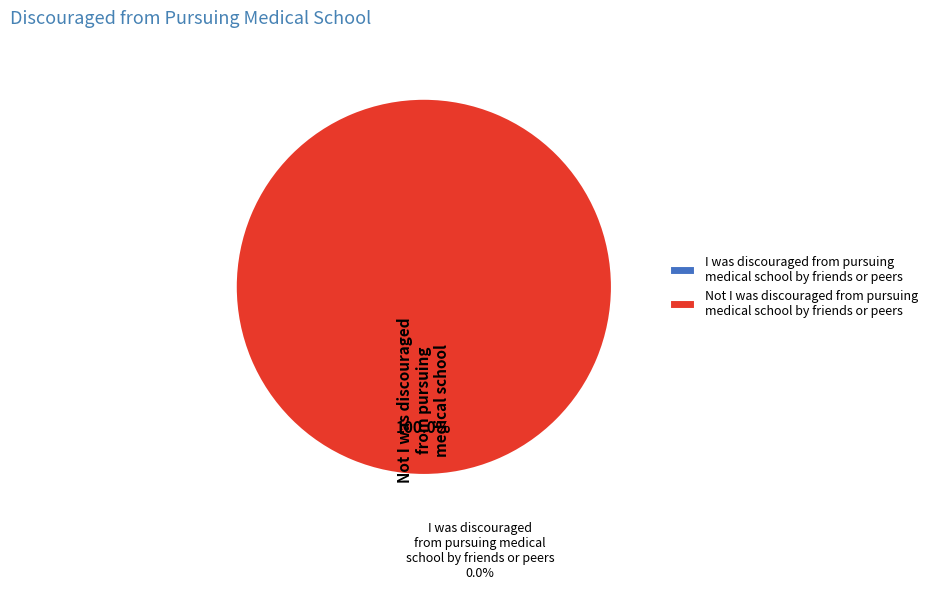

Which slice is the largest?

Not I was discouraged from pursuing medical school by friends or peers